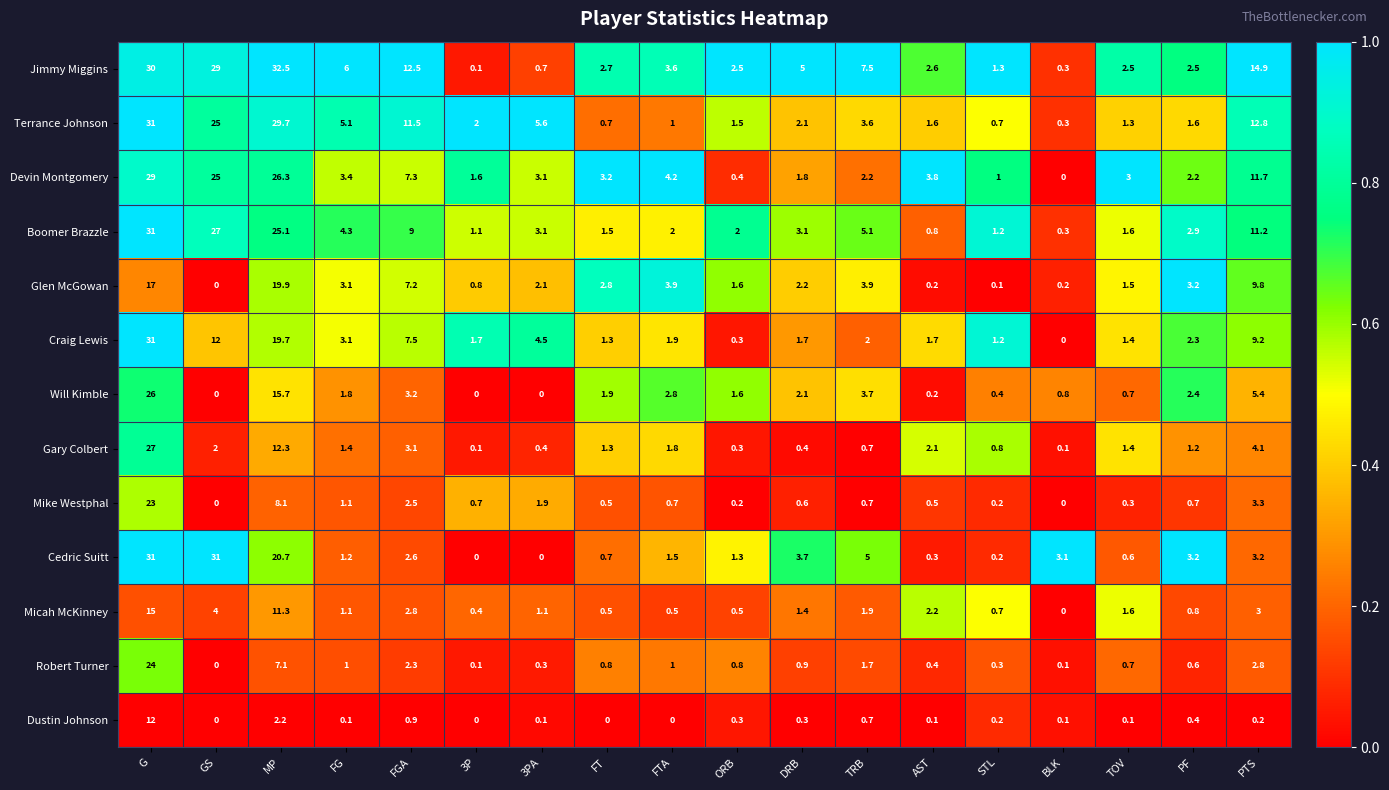

True or false: Micah McKinney has a value of 0.9 at FT.

False